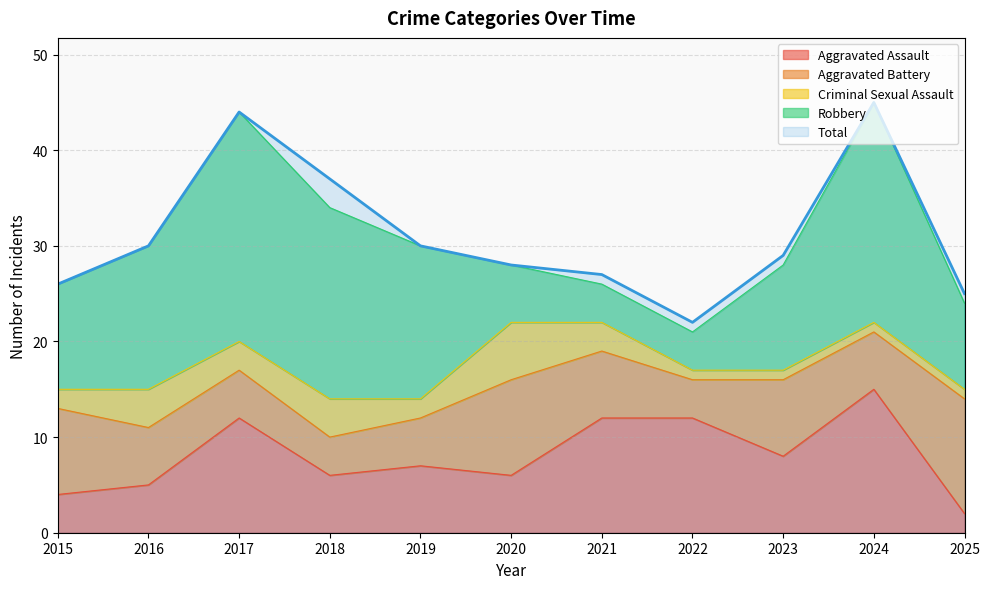

Count the number of categories in the chart.

11